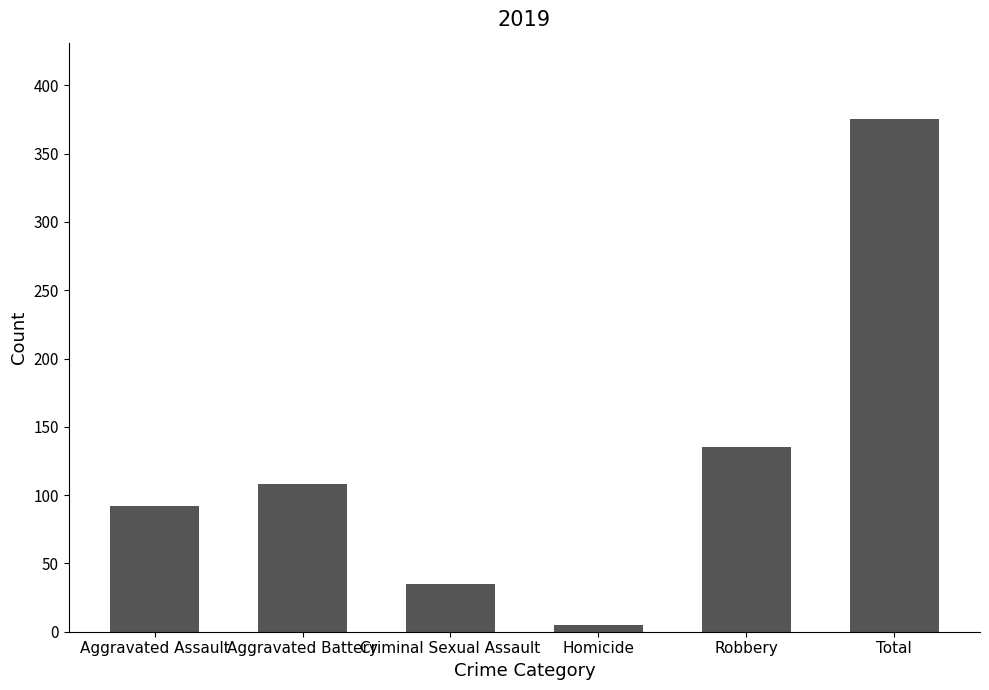

List the labels in order of value, smallest first.

Homicide, Criminal Sexual Assault, Aggravated Assault, Aggravated Battery, Robbery, Total